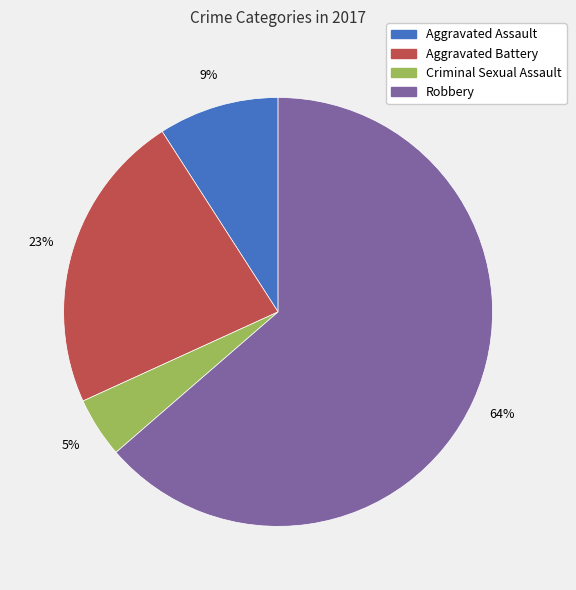

Which has a higher value, Aggravated Battery or Aggravated Assault?

Aggravated Battery